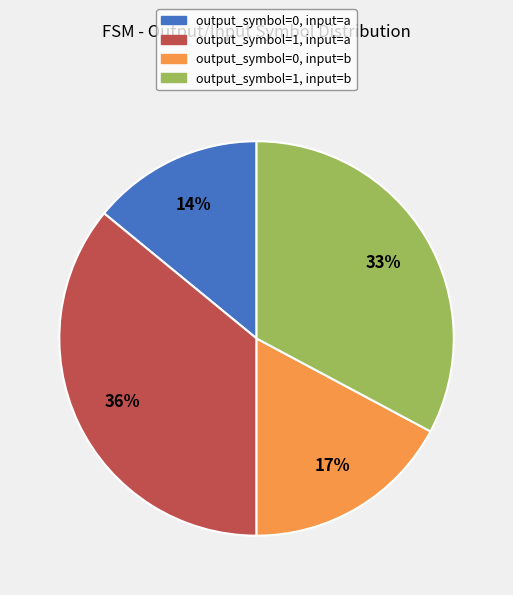

Rank the categories by value from lowest to highest.

output_symbol=0, input=a, output_symbol=0, input=b, output_symbol=1, input=b, output_symbol=1, input=a